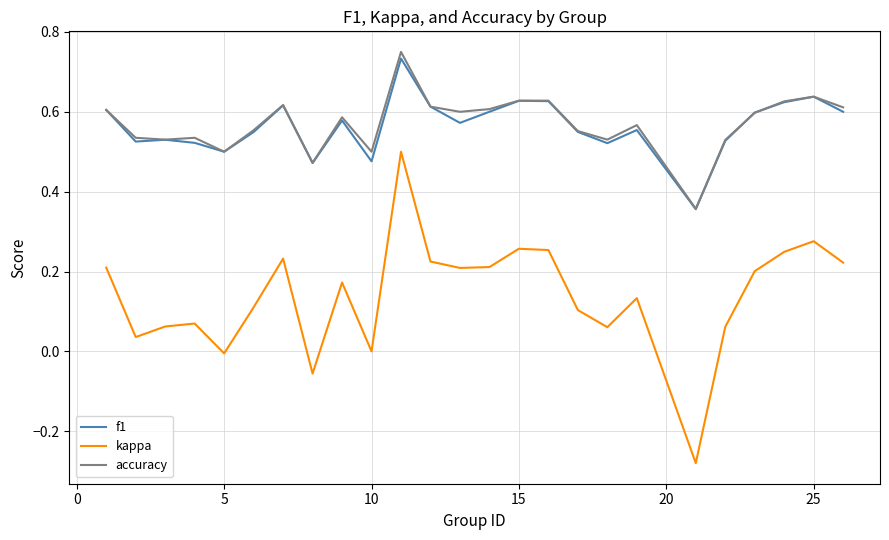

Which series has the widest spread of values?

kappa